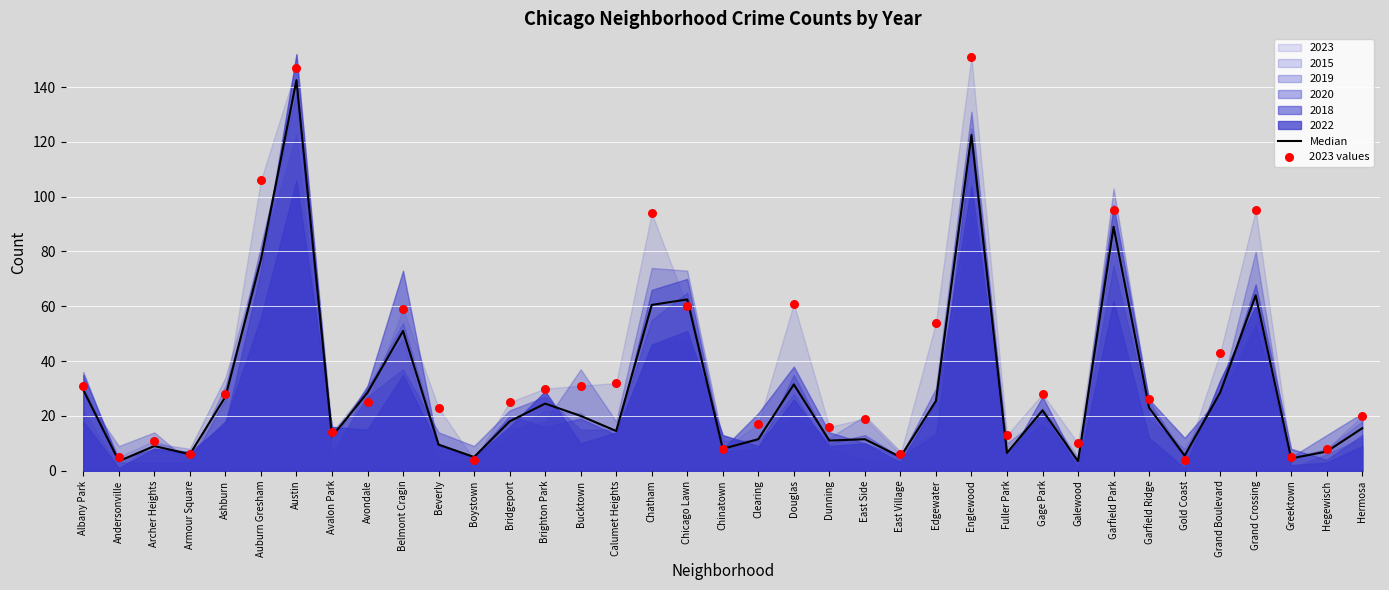

What is the total value across all series at Auburn Gresham?

183.0